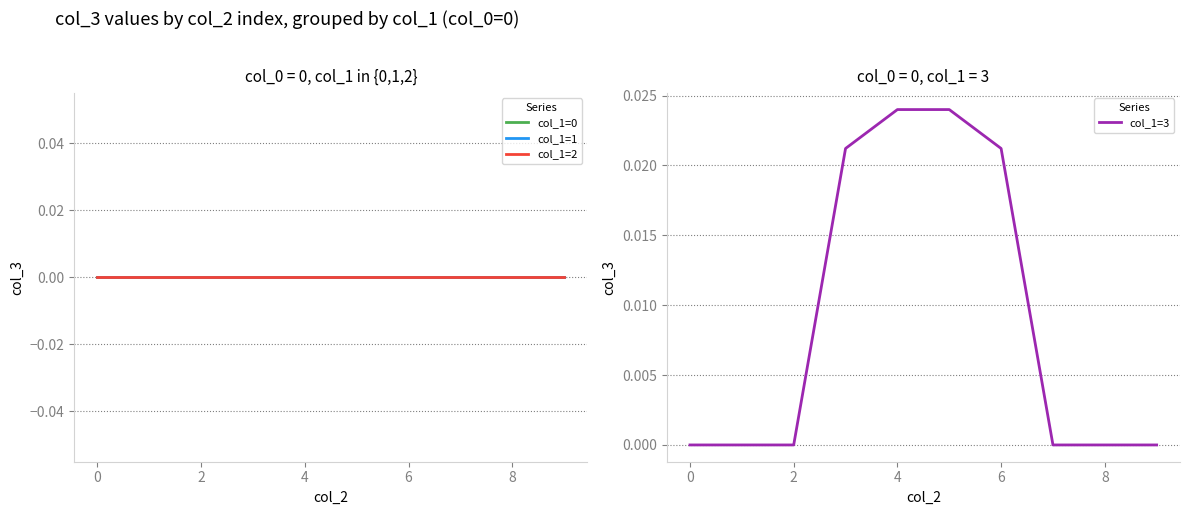

What are all the series names shown in the legend?

col_1=0, col_1=1, col_1=2, col_1=3